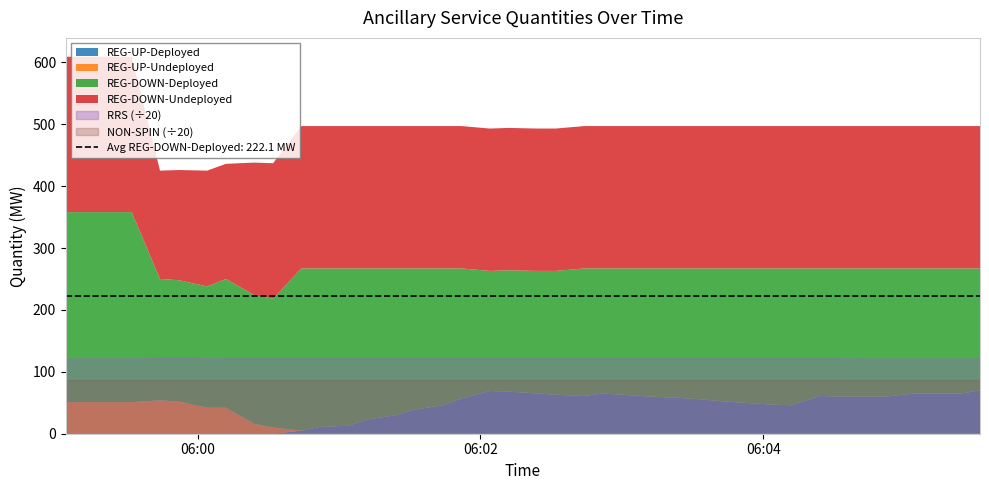

Where is REG-UP-Undeployed nearest to the value 27?

2025-09-29 06:00:24